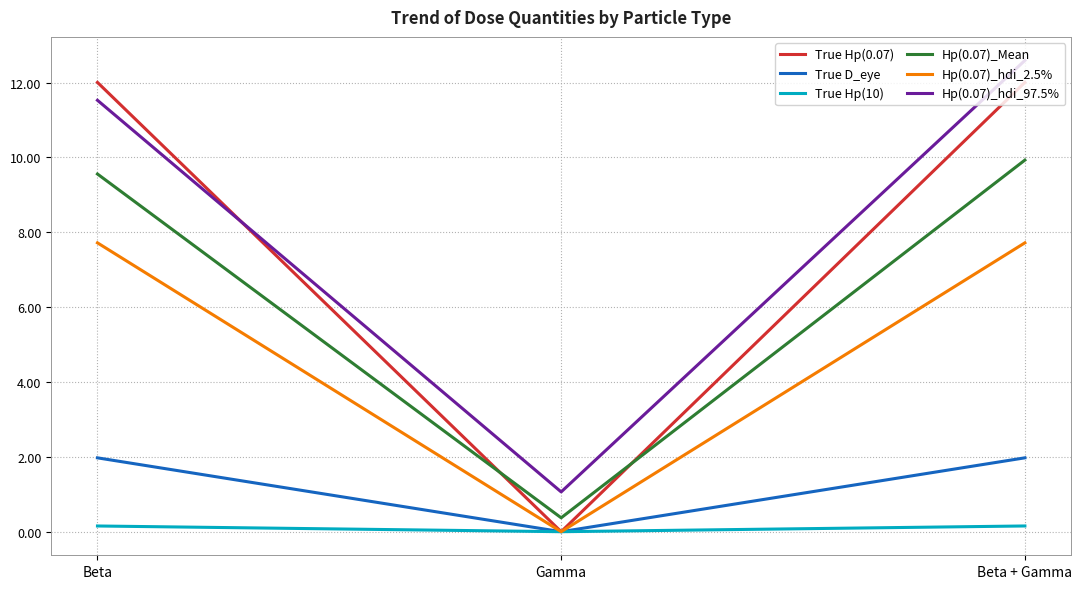

Which series has the largest total across all categories?

Hp(0.07)_hdi_97.5%